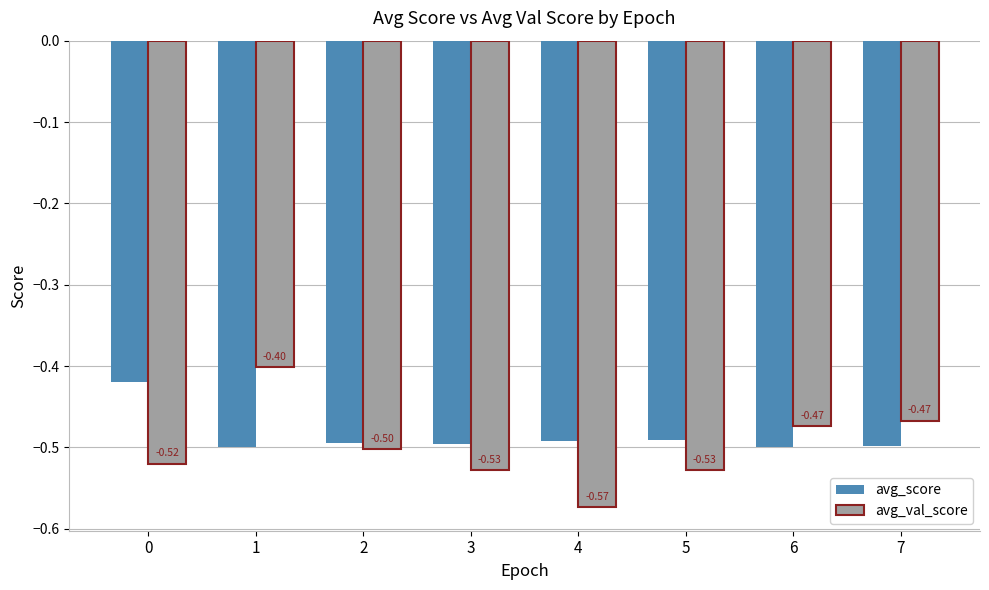

Which series has the largest total across all categories?

avg_score